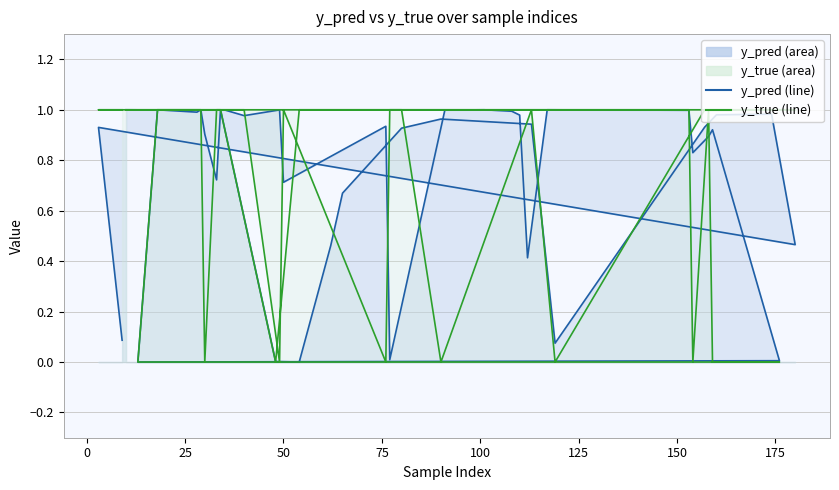

Is the value of y_true (line) at 16 greater than the value of y_pred (line) at 50?

Yes